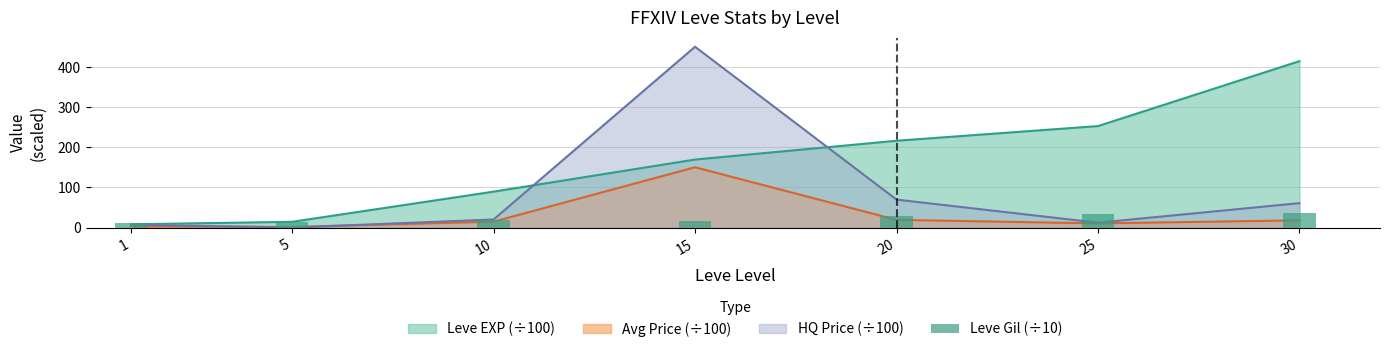

What is the value of the 6th bar from the left?

32.6